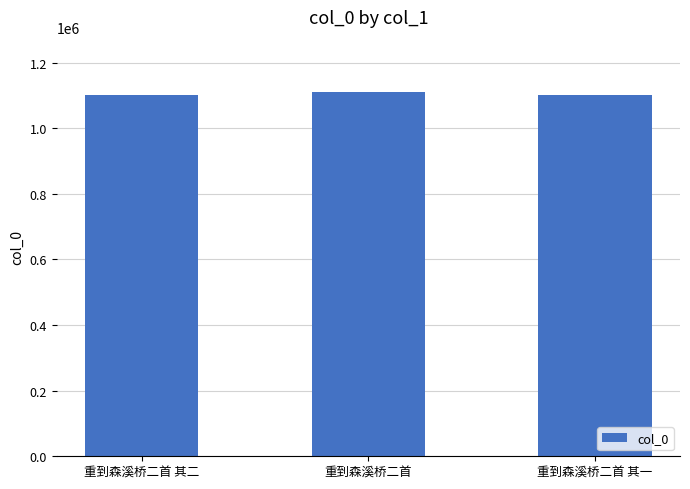

Does the chart contain stacked bars?

No